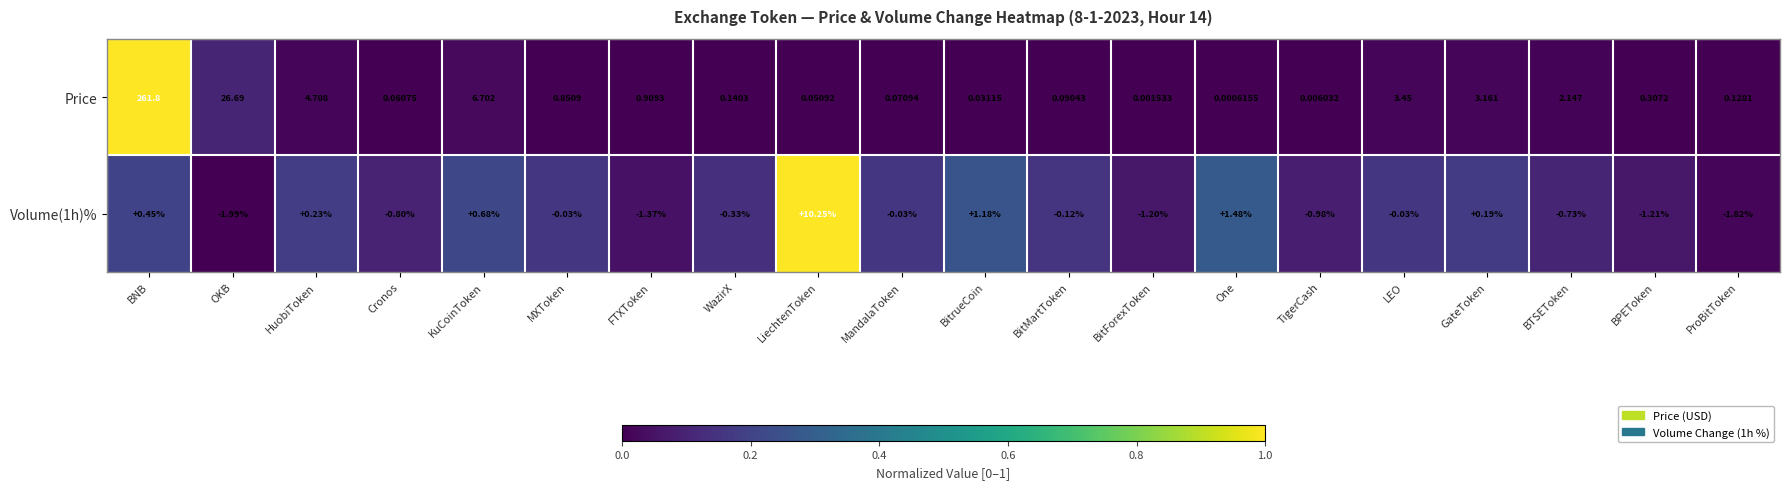

Which series has the widest spread of values?

Price